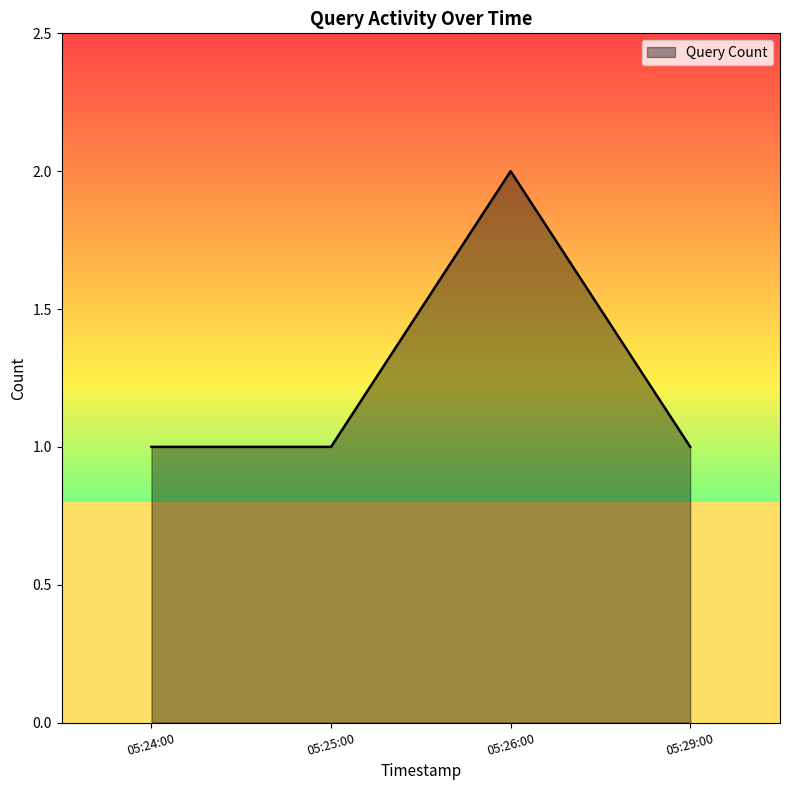

What is the sum of all values?

5